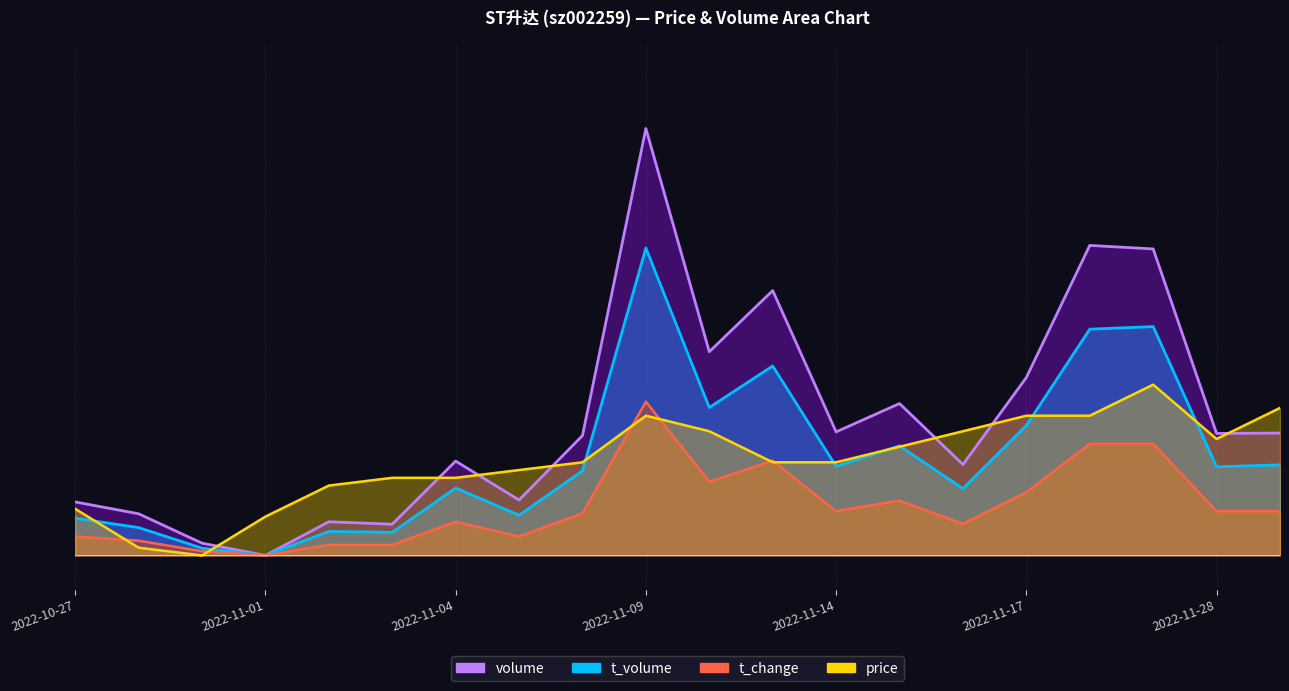

At which category does volume reach its first local valley?

2022-11-01